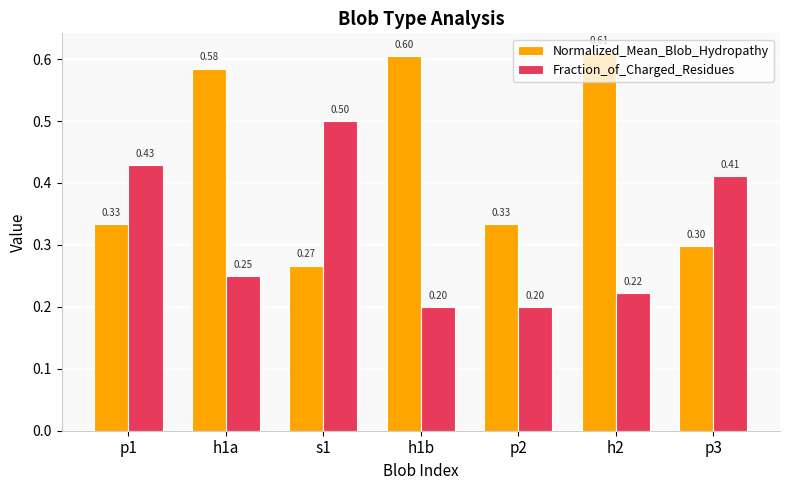

True or false: Fraction_of_Charged_Residues has a value of 0.2 at h1a.

True